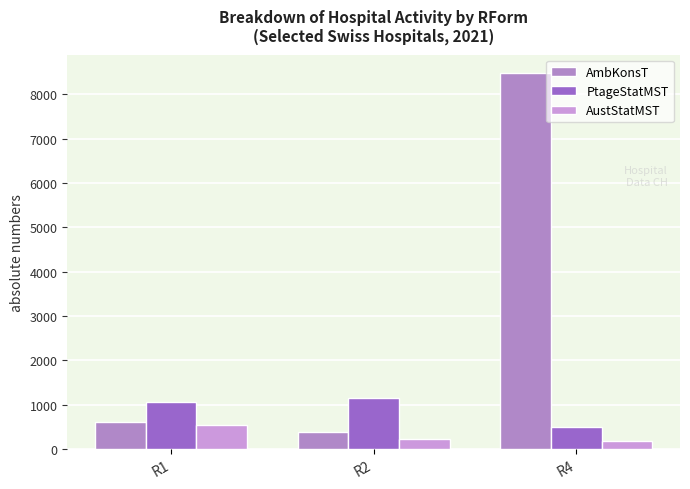

What is the highest value of the AmbKonsT series?

8474